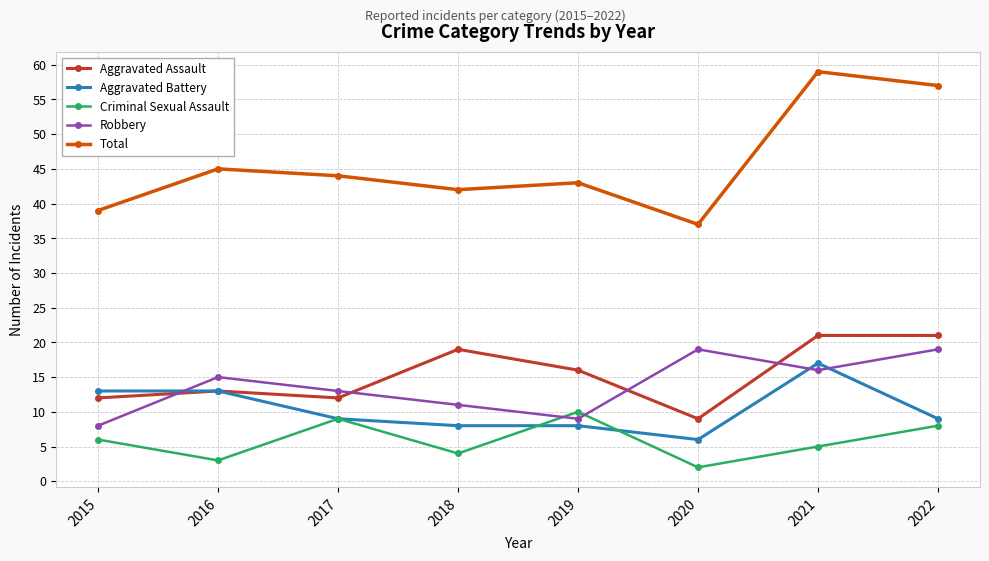

In Total, how many points are higher than both neighbors (excluding endpoints)?

3